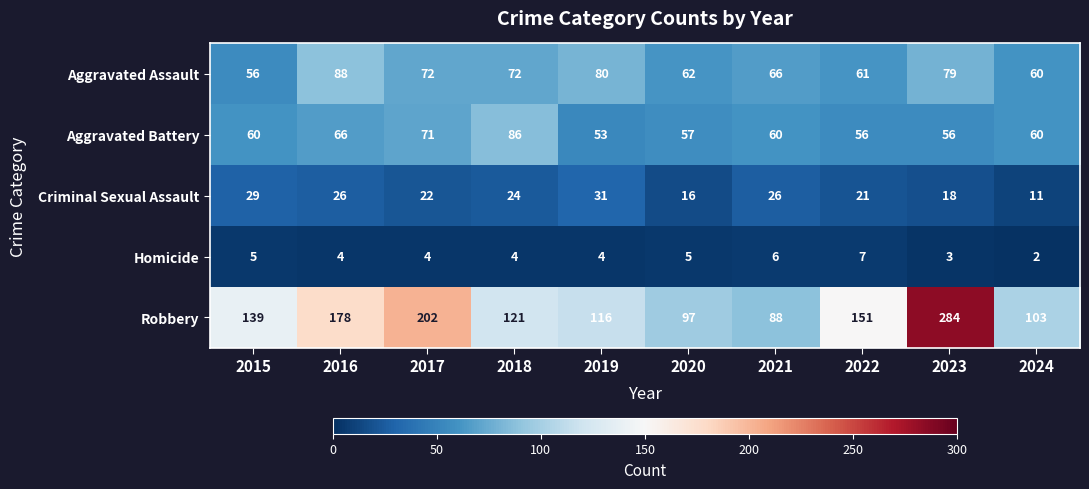

Is the value of Criminal Sexual Assault at 2017 greater than the value of Aggravated Assault at 2020?

No